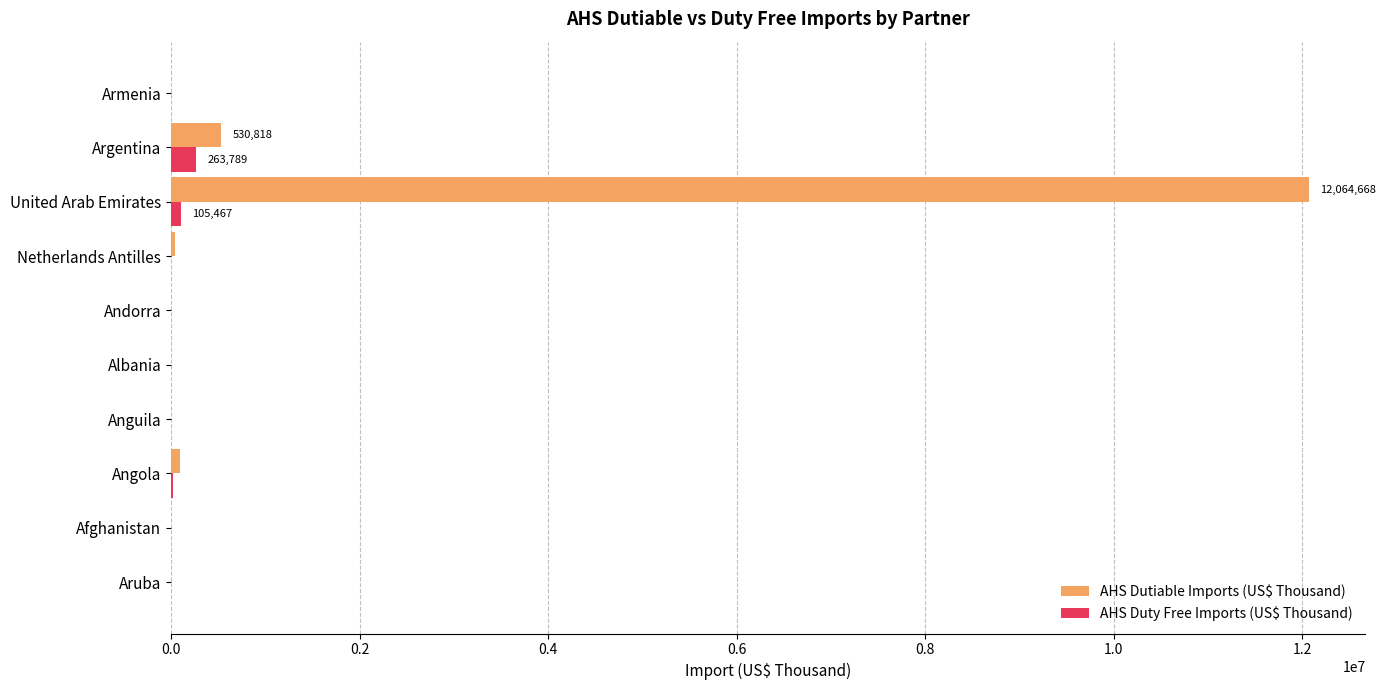

Which series has the largest total across all categories?

AHS Dutiable Imports (US$ Thousand)